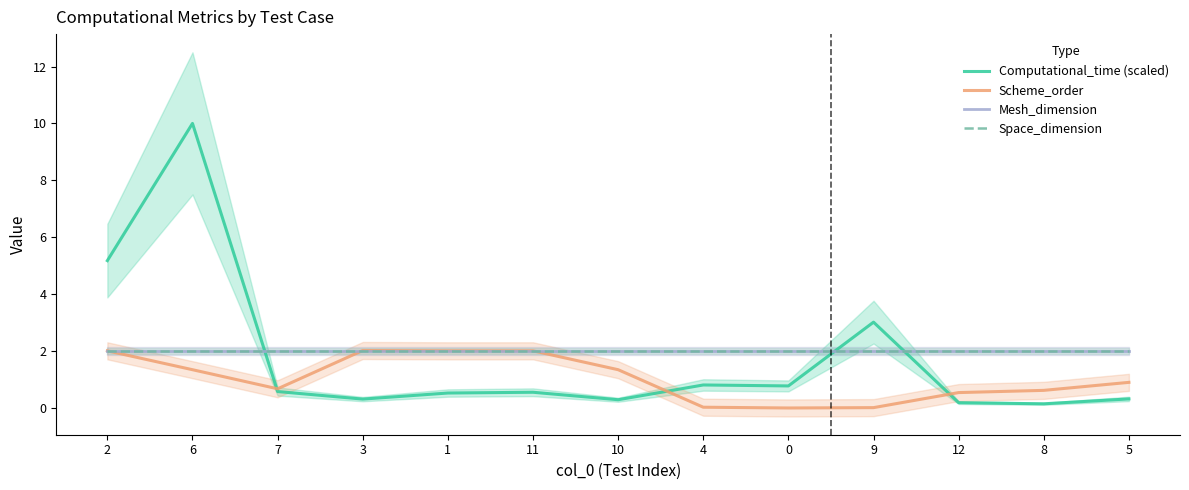

At which category is the sum across all series the highest?

6